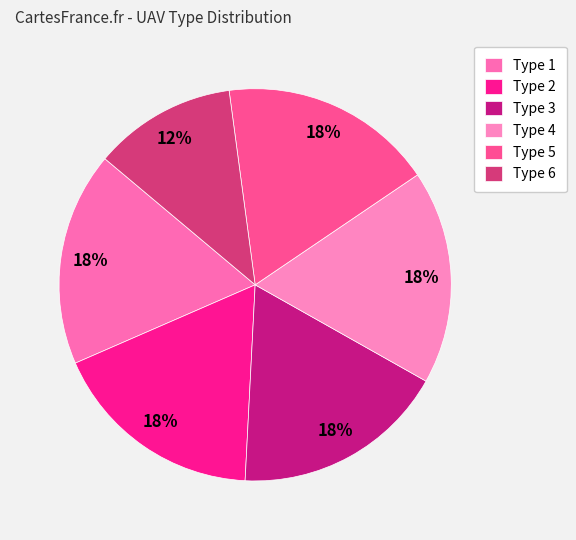

Is there any slice that represents more than half of the pie?

No